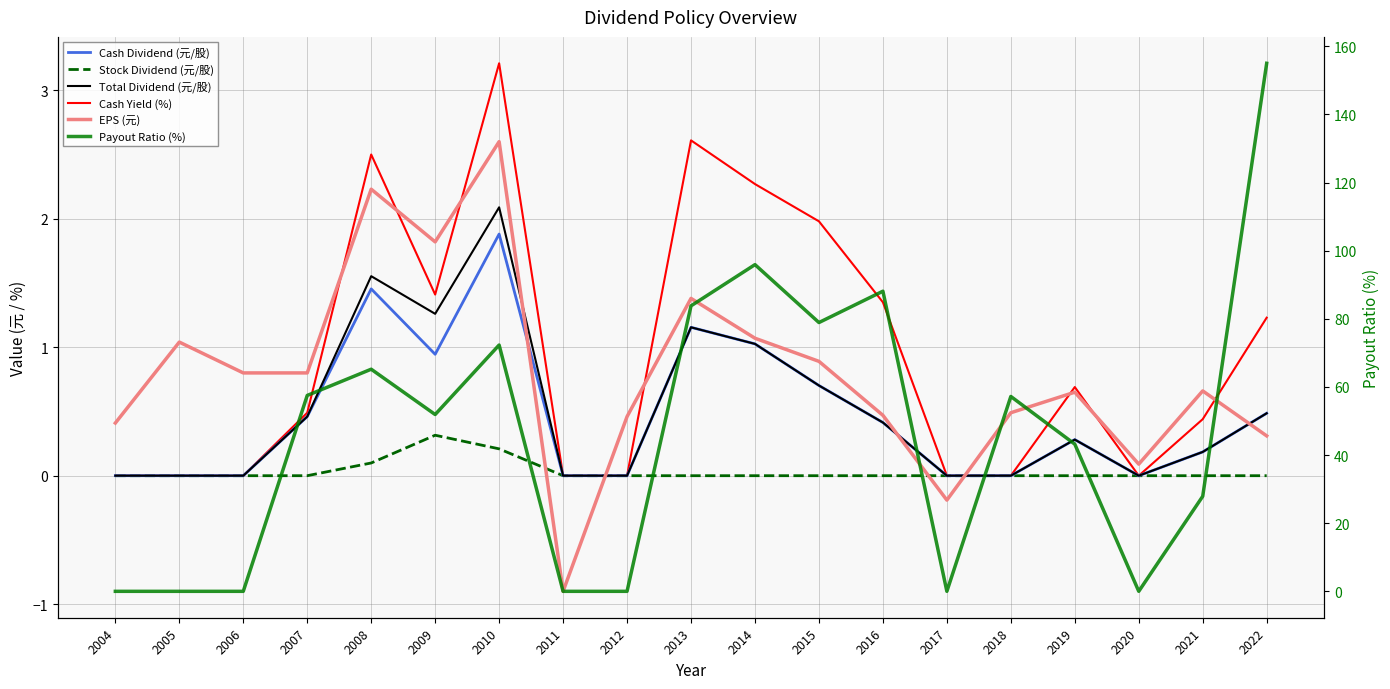

What is the sum of all Cash Yield (%) values?

18.2